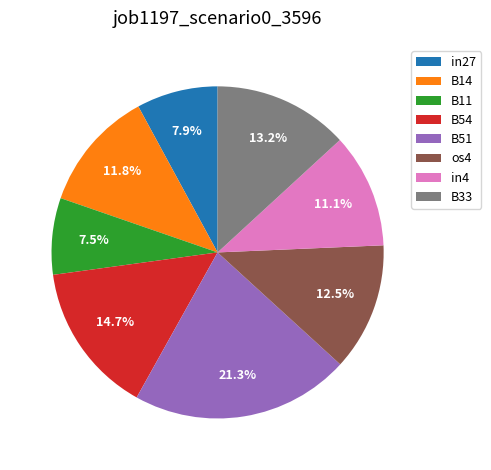

Does in4 account for over 50% of the chart?

No